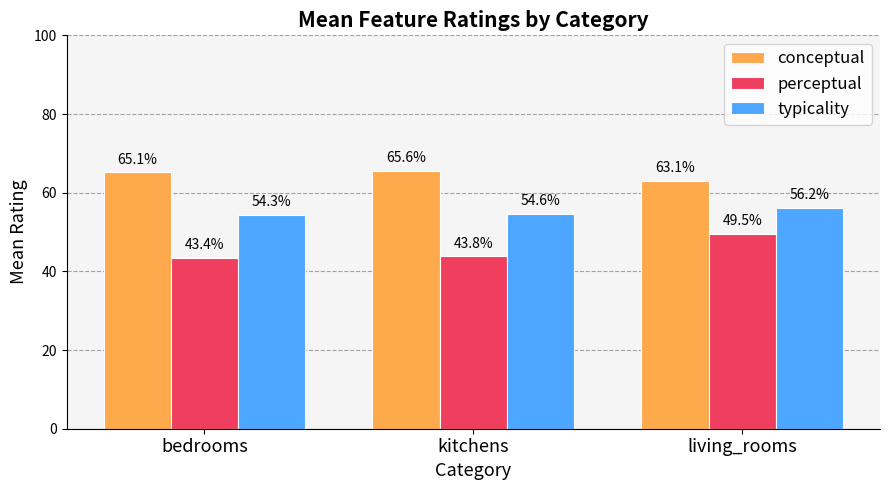

What is the sum of the conceptual values at bedrooms and kitchens?

130.8